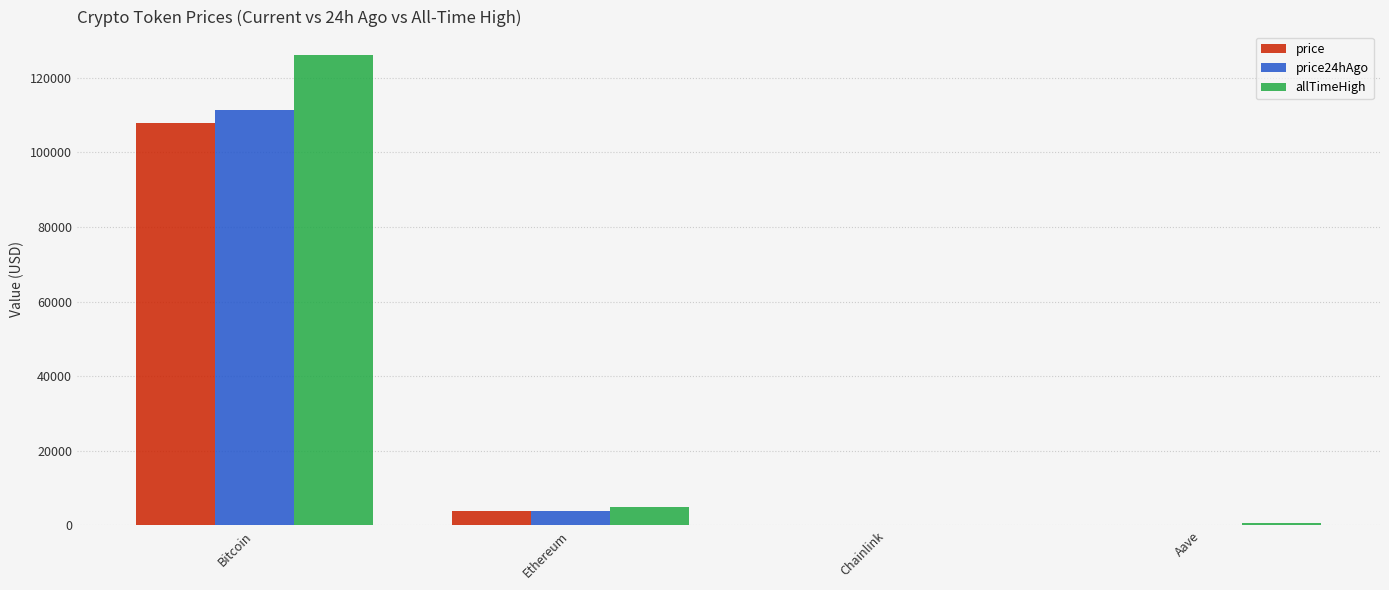

At which category is the sum across all series the highest?

Bitcoin